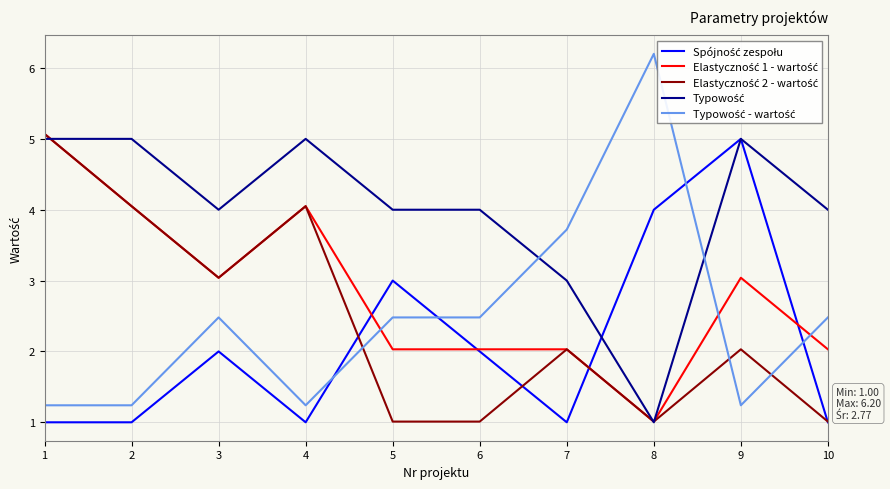

Reading left to right, list all the values displayed in this chart.

Spójność zespołu: 1.0	1.0	2.0	1.0	3.0	2.0	1.0	4.0	5.0	1.0
Elastyczność 1 - wartość: 5.1	4.0	3.0	4.0	2.0	2.0	2.0	1.0	3.0	2.0
Elastyczność 2 - wartość: 5.1	4.0	3.0	4.0	1.0	1.0	2.0	1.0	2.0	1.0
Typowość: 5.0	5.0	4.0	5.0	4.0	4.0	3.0	1.0	5.0	4.0
Typowość - wartość: 1.2	1.2	2.5	1.2	2.5	2.5	3.7	6.2	1.2	2.5